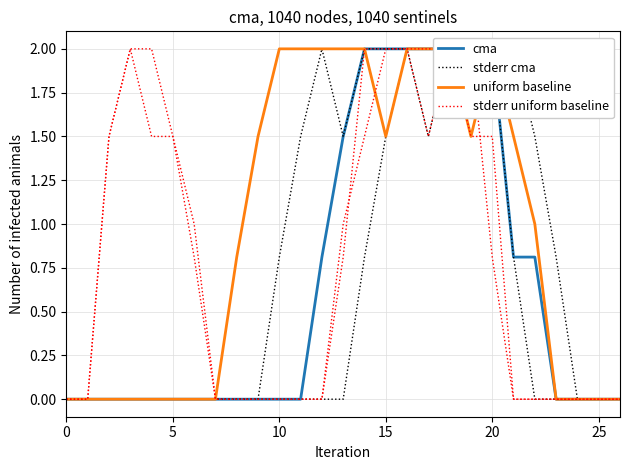

How many distinct data groups are displayed?

4